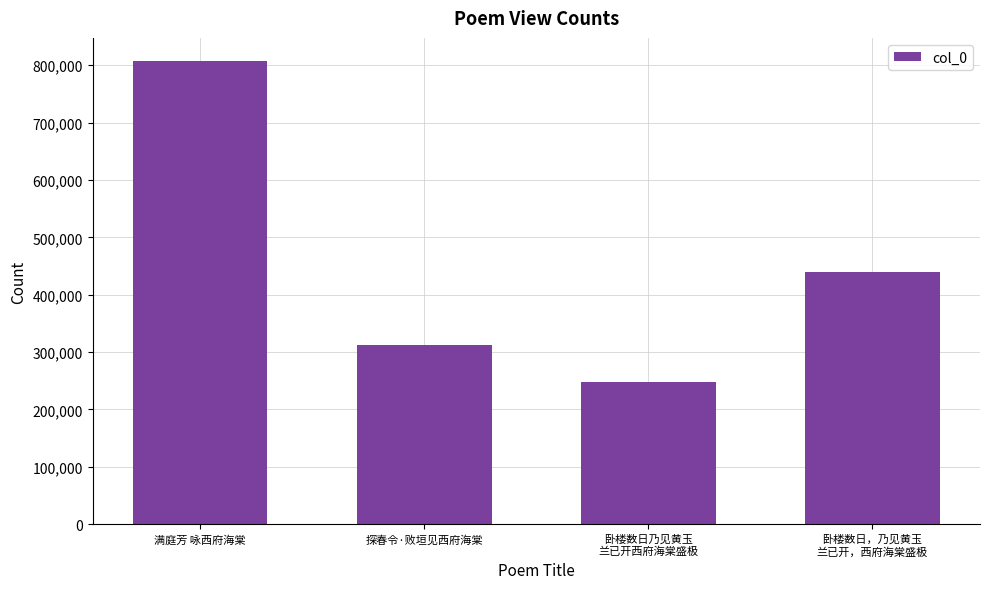

Reading left to right, transcribe all the data shown in this chart.

满庭芳 咏西府海棠=807294	探春令·败垣见西府海棠=312361	卧楼数日乃见黄玉
兰已开西府海棠盛极=247561	卧楼数日，乃见黄玉
兰已开，西府海棠盛极=440310